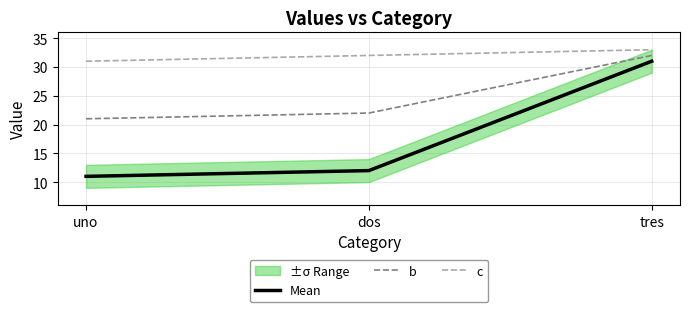

List the labels in order of b value, smallest first.

uno, dos, tres